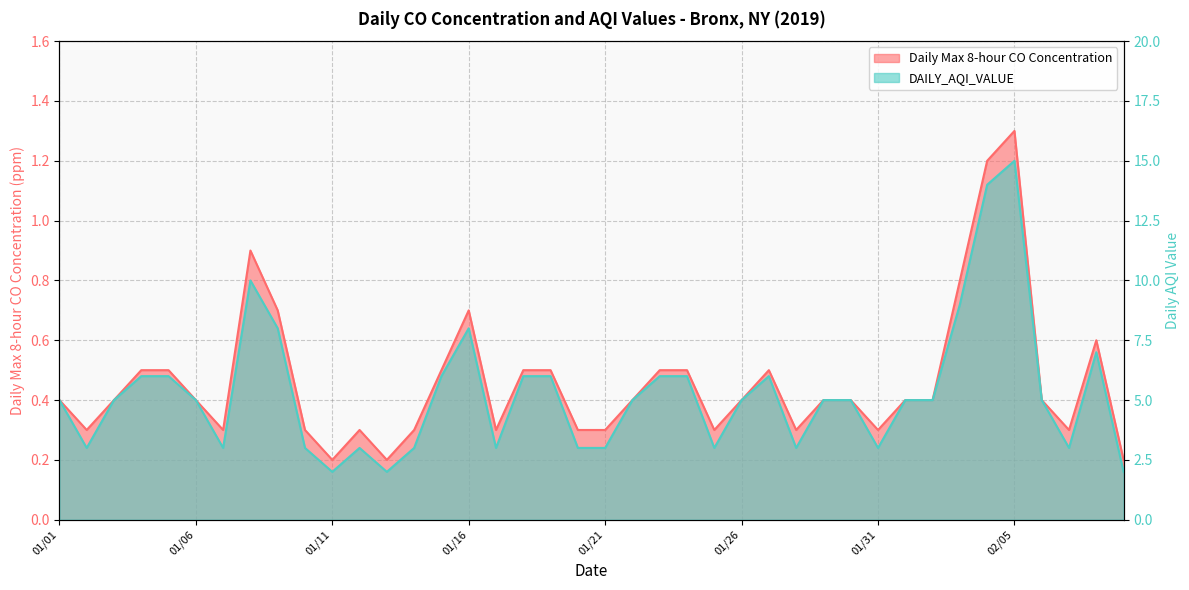

True or false: Daily Max 8-hour CO Concentration and DAILY_AQI_VALUE intersect in this chart.

False